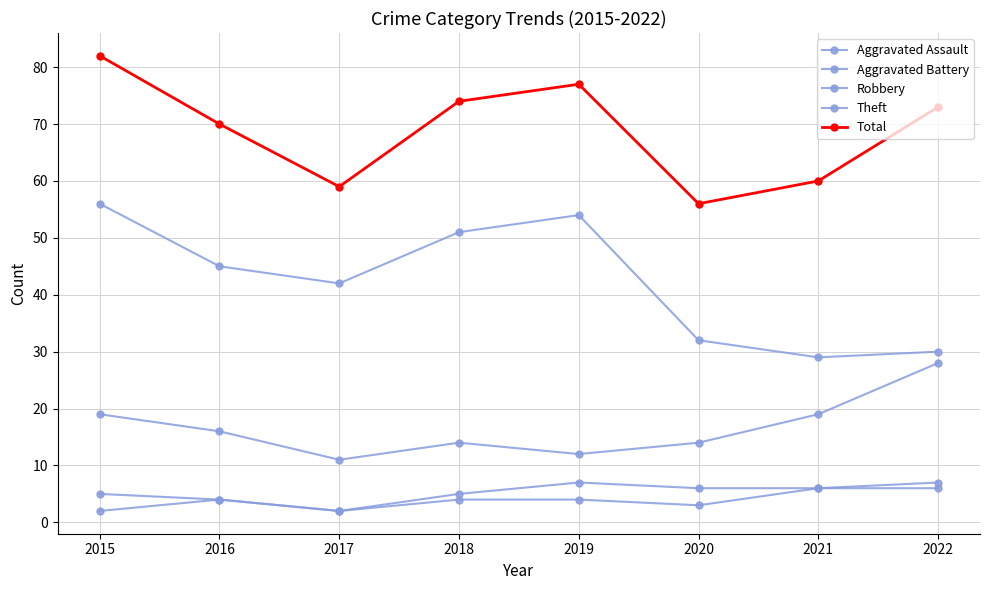

Where is the first local maximum for Total?

2019